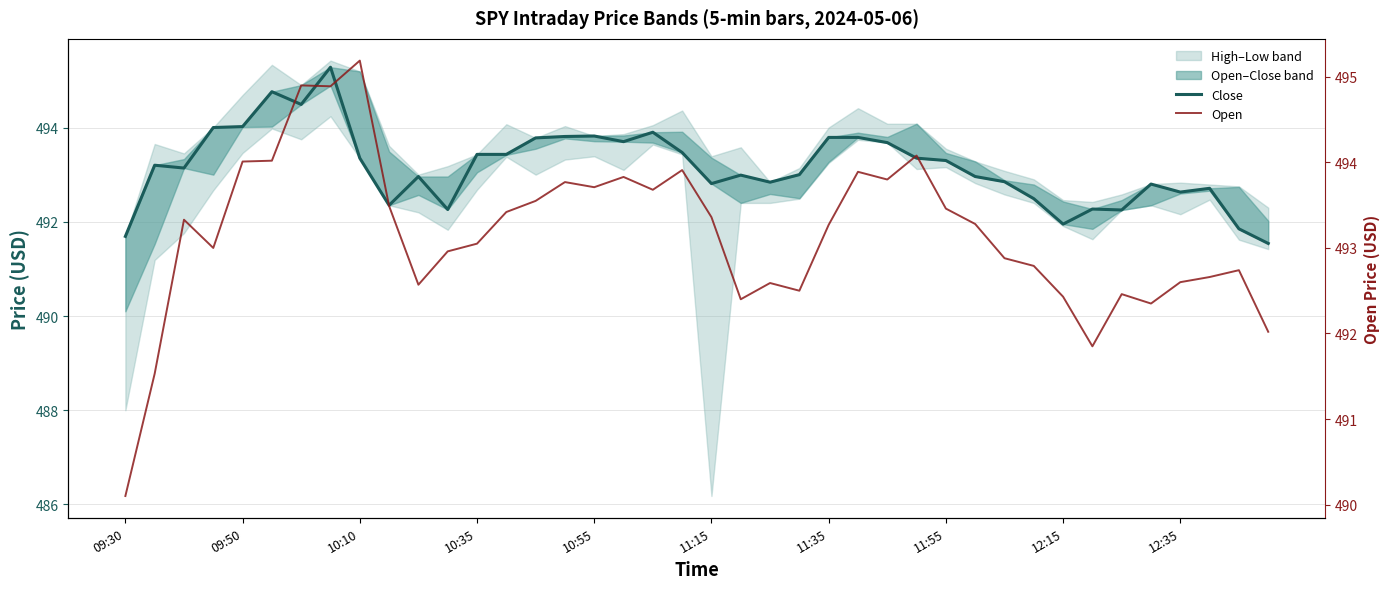

Reading right to left, extract all data points from this chart.

Close: 491.5	491.9	492.7	492.6	492.8	492.2	492.3	491.9	492.5	492.9	493.0	493.3	493.4	493.7	493.8	493.8	493.0	492.8	493.0	492.8	493.5	493.9	493.7	493.8	493.8	493.8	493.4	493.4	492.3	493.0	492.4	493.4	495.3	494.5	494.8	494.0	494.0	493.1	493.2	491.7
Open: 492.0	492.7	492.7	492.6	492.4	492.5	491.9	492.4	492.8	492.9	493.3	493.5	494.1	493.8	493.9	493.3	492.5	492.6	492.4	493.4	493.9	493.7	493.8	493.7	493.8	493.6	493.4	493.1	493.0	492.6	493.5	495.2	494.9	494.9	494.0	494.0	493.0	493.3	491.5	490.1